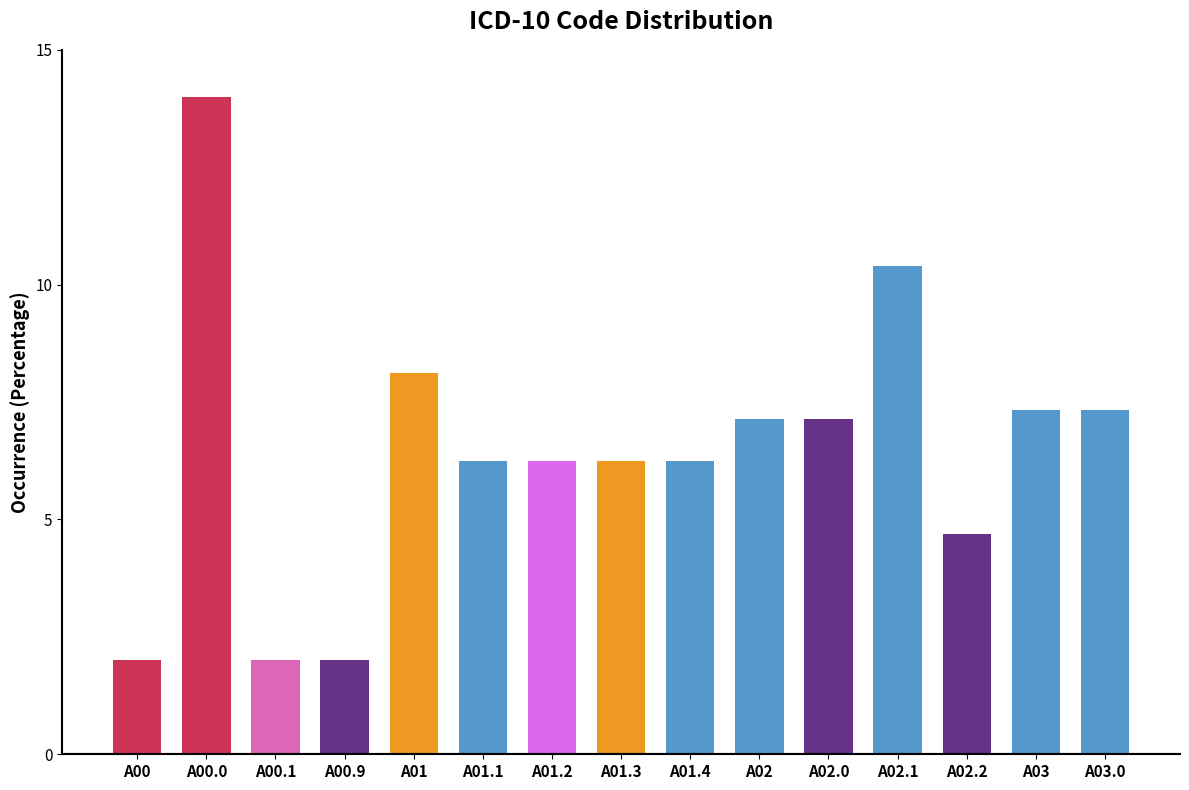

What is the minimum value shown in the chart?

2.0